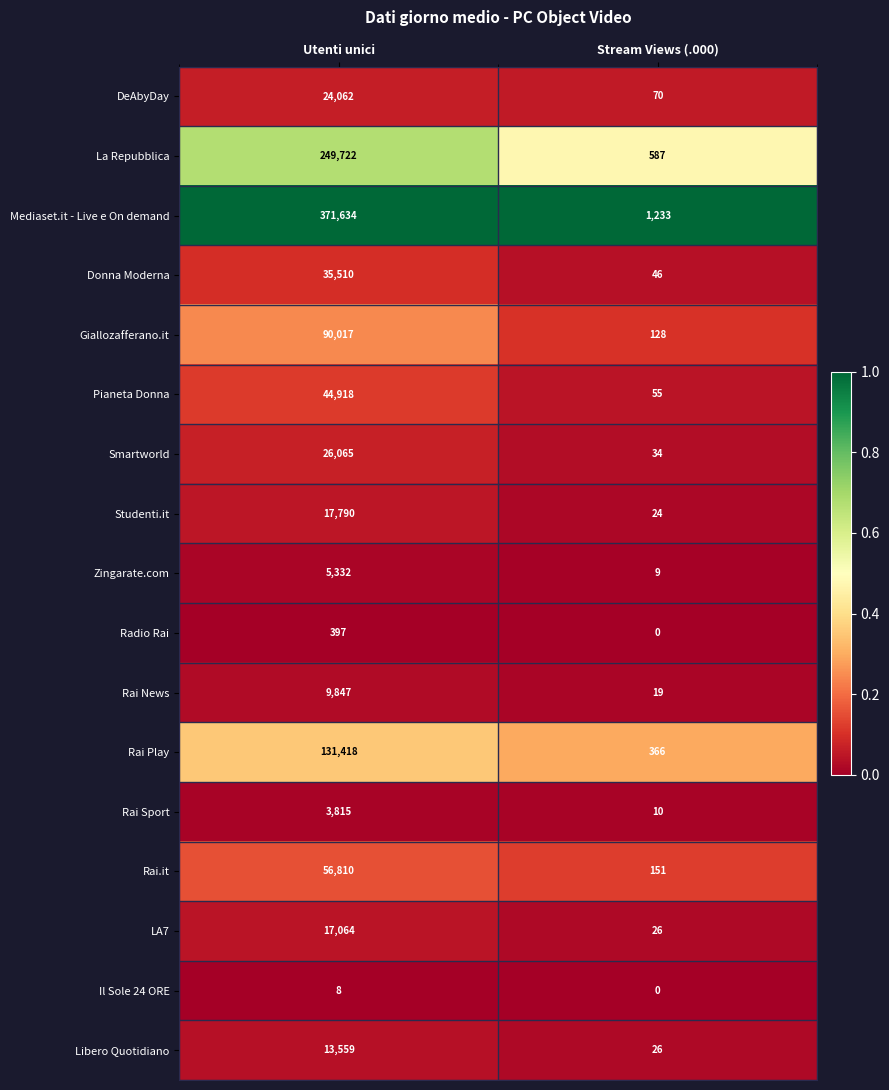

Which series has the largest total across all categories?

Mediaset.it - Live e On demand